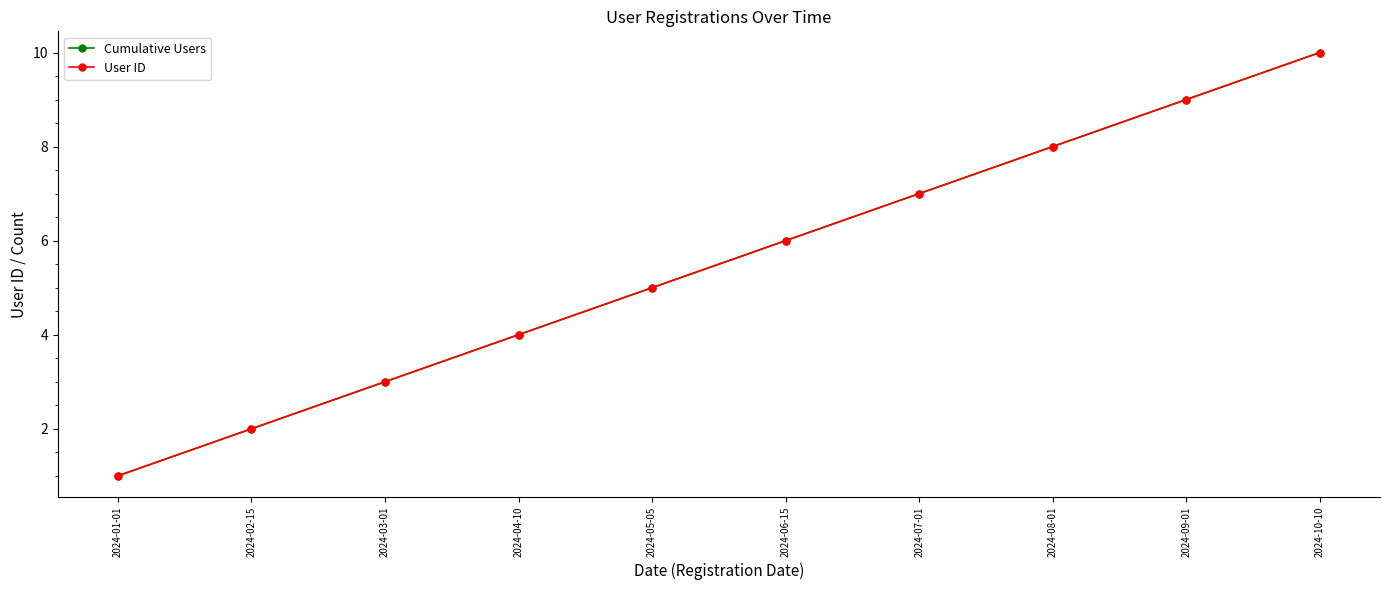

How many values in the Cumulative Users series are below 6?

5